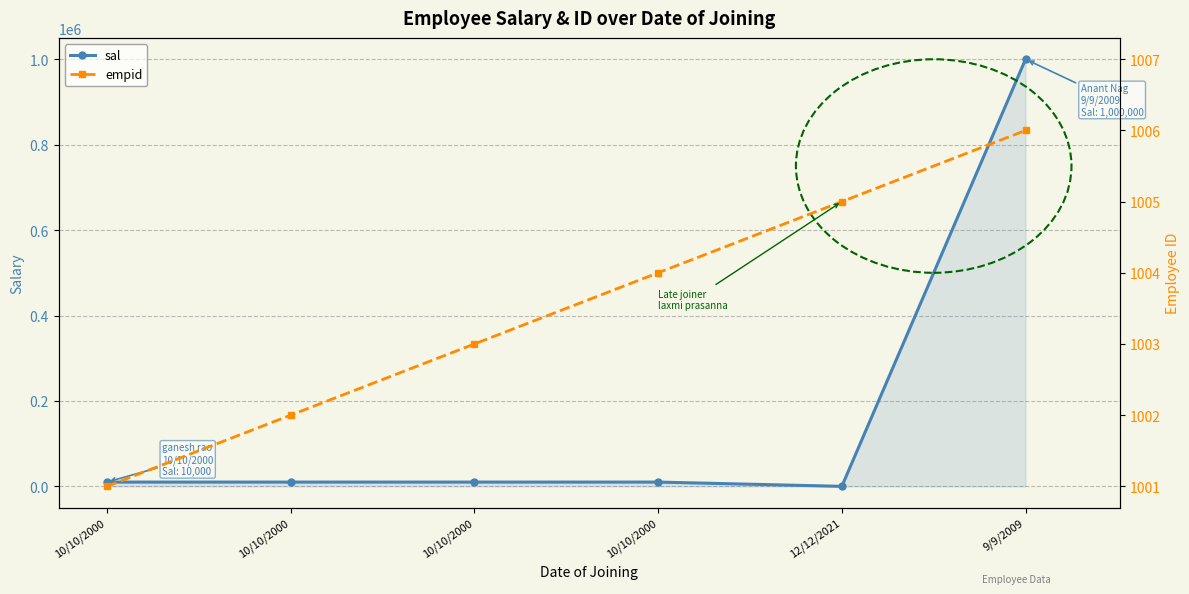

Count the empid values in the range 1002 to 1005.

4